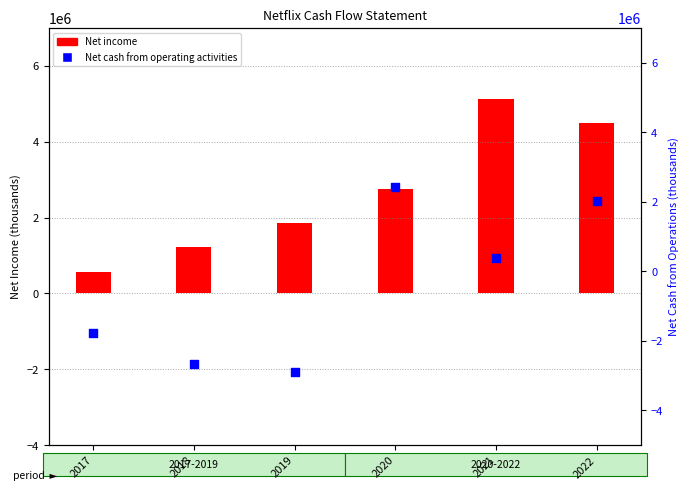

Which series contains the highest Y value?

Net income